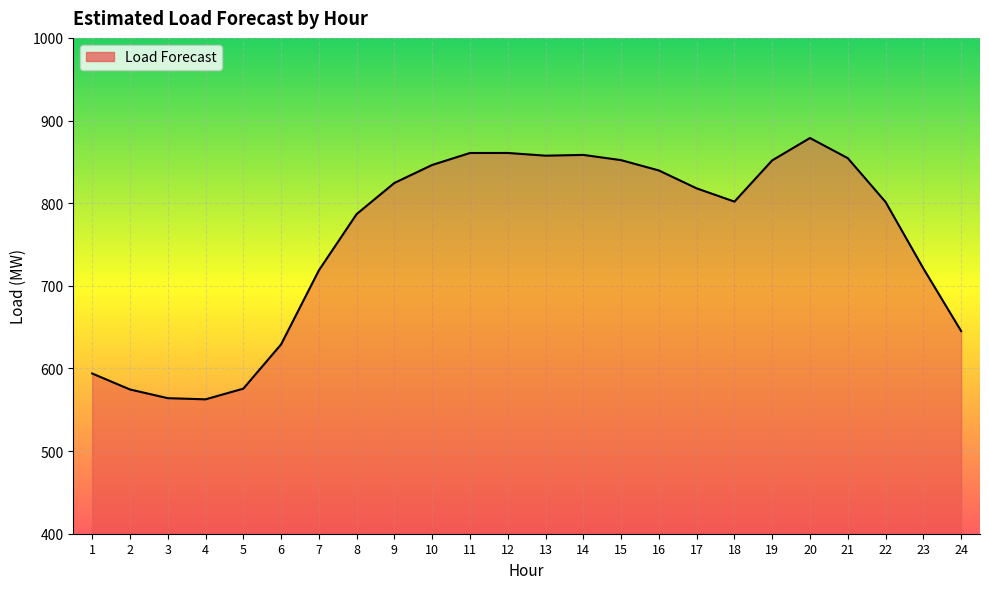

How many lines are shown in the chart?

1